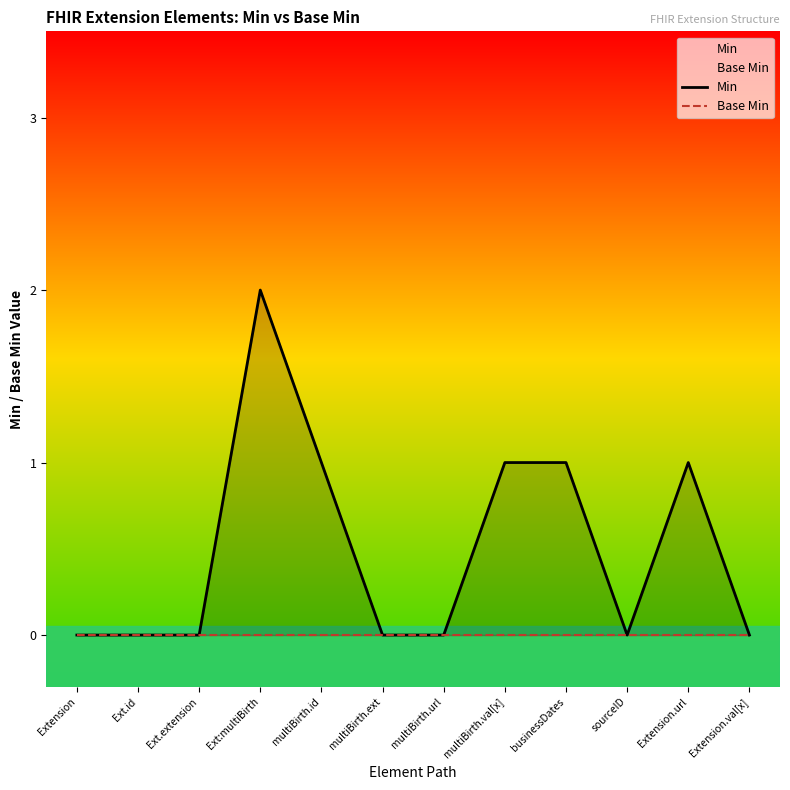

Which series has the largest total across all categories?

Min